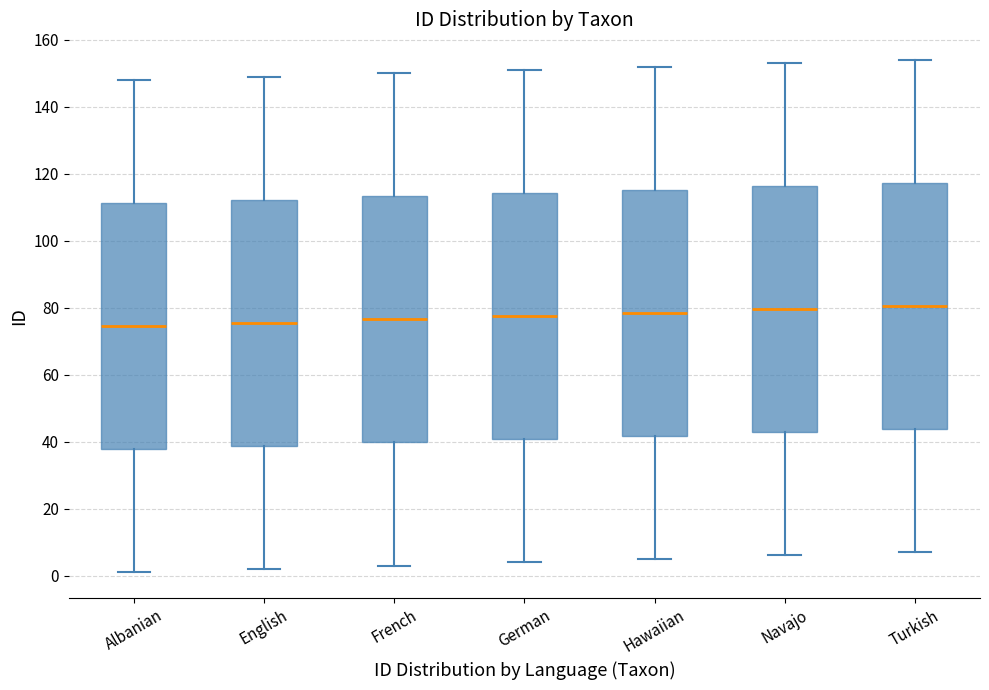

Reading left to right, read every box against the y-axis: the position of its median line, the range the box covers, and the ends of its whiskers. The values are not printed on the chart, so give them approximately, as read against the axis.

Albanian: median 74, box 38 to 112, whiskers 2 to 148
English: median 76, box 38 to 112, whiskers 2 to 150
French: median 76, box 40 to 114, whiskers 4 to 150
German: median 78, box 40 to 114, whiskers 4 to 152
Hawaiian: median 78, box 42 to 116, whiskers 6 to 152
Navajo: median 80, box 42 to 116, whiskers 6 to 154
Turkish: median 80, box 44 to 118, whiskers 8 to 154